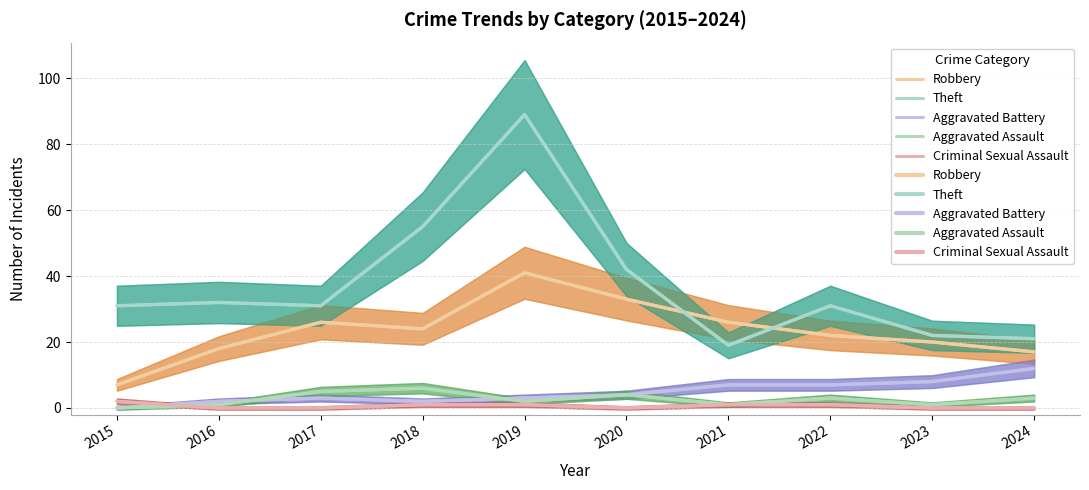

Does the chart display data point markers on the line(s)?

No